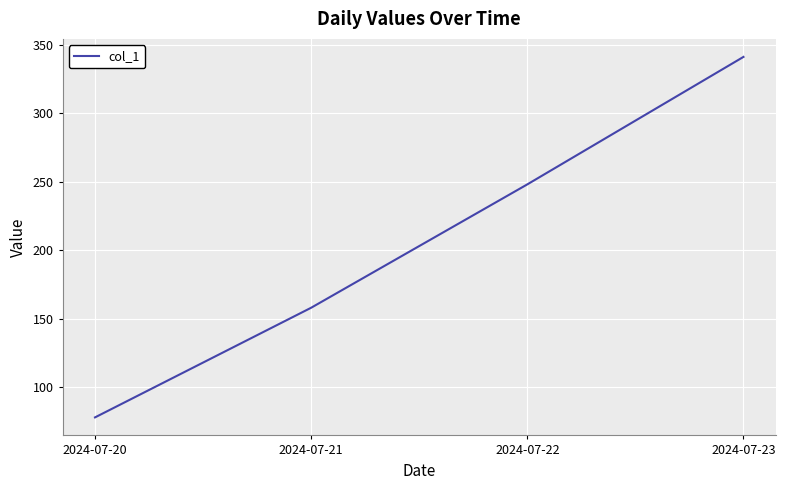

Reading left to right, transcribe all the data shown in this chart.

2024-07-20=78	2024-07-21=158	2024-07-22=248	2024-07-23=341